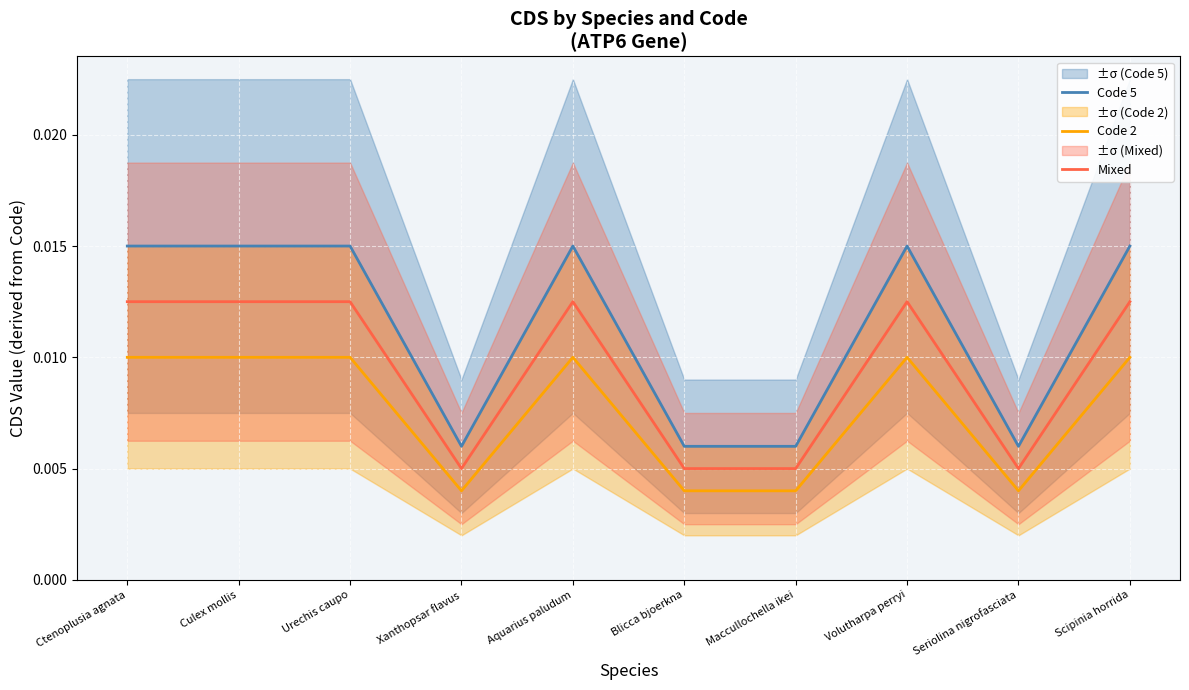

Between Culex mollis and Scipinia horrida, which series saw the biggest shift?

Code 5